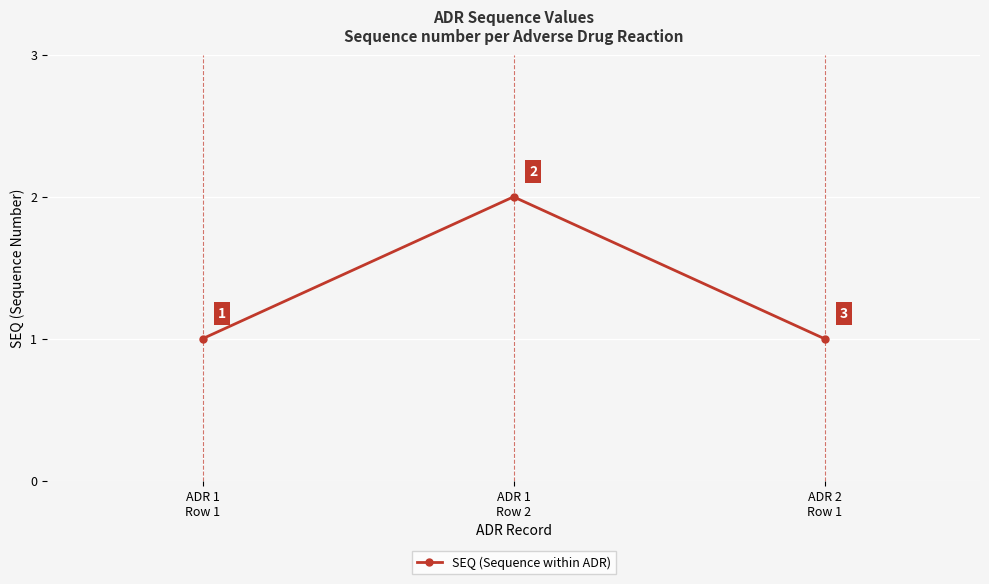

What is the sum of all values?

4